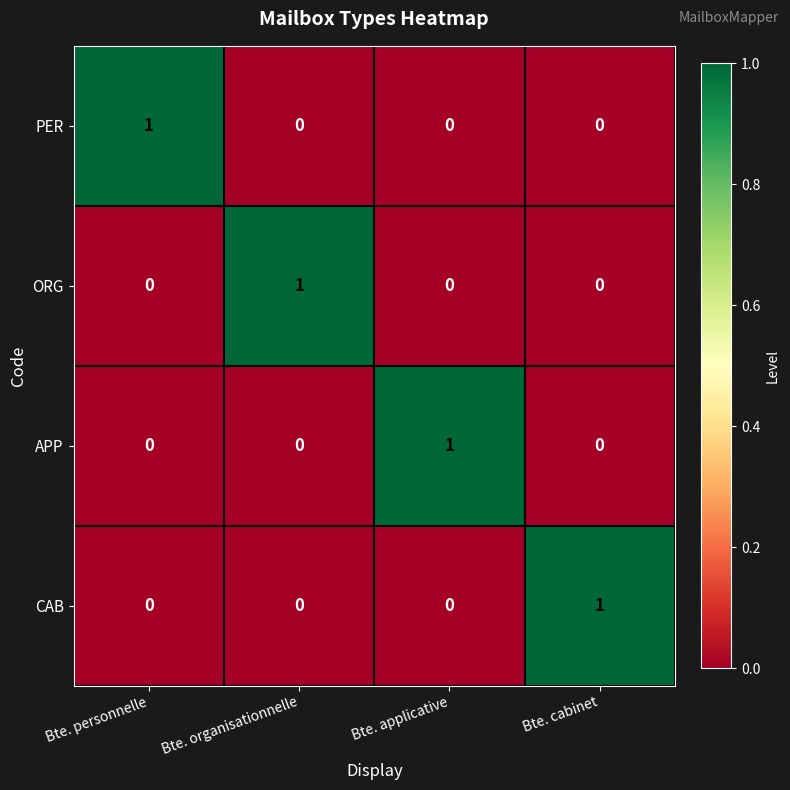

What is the maximum value shown in the chart?

1